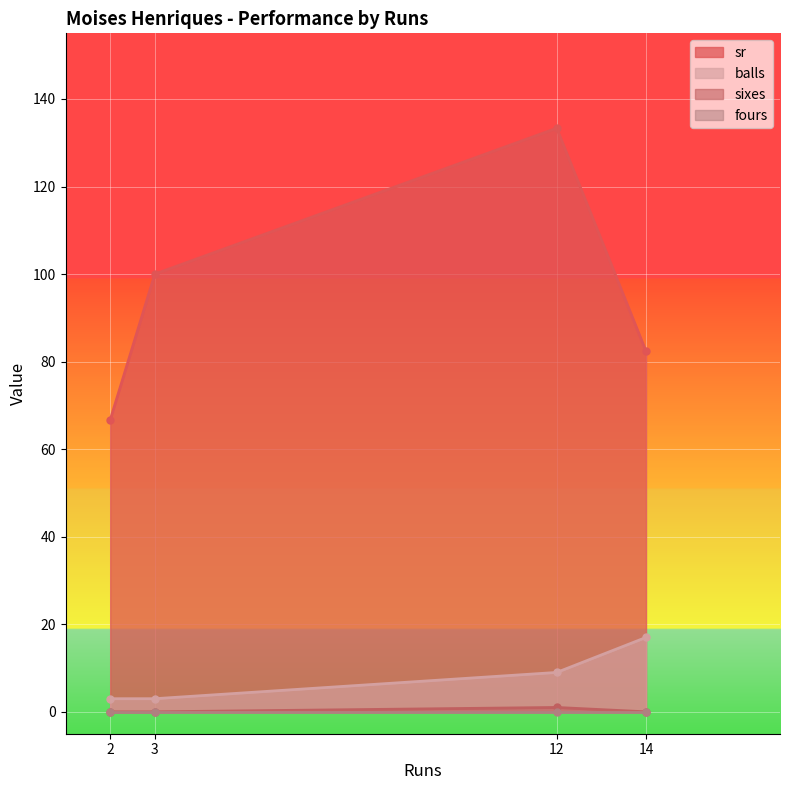

Which series has the widest spread of values?

sr